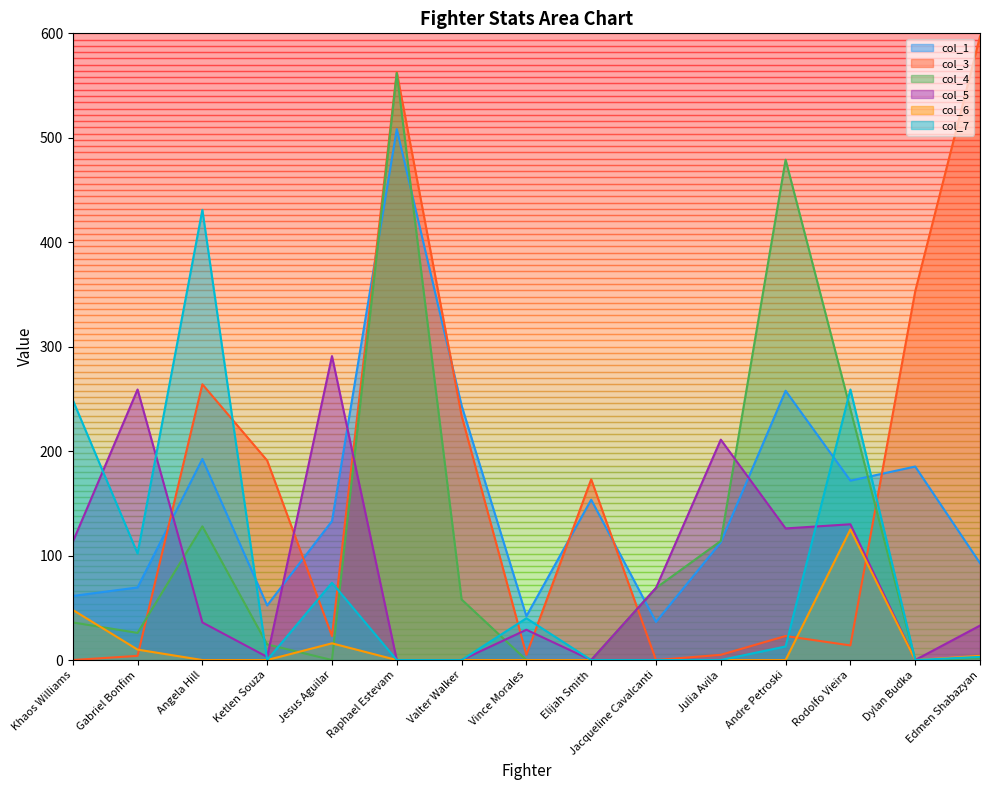

How many data points does each series have?

15